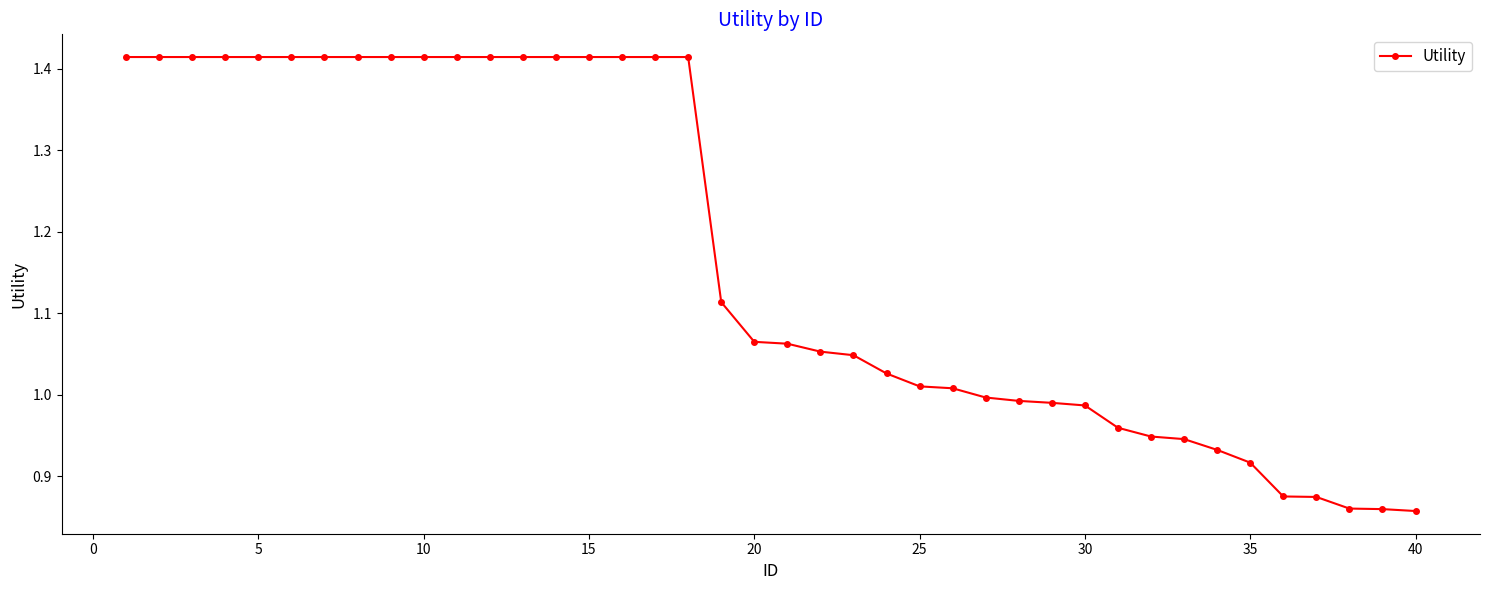

What is the average value?

1.2